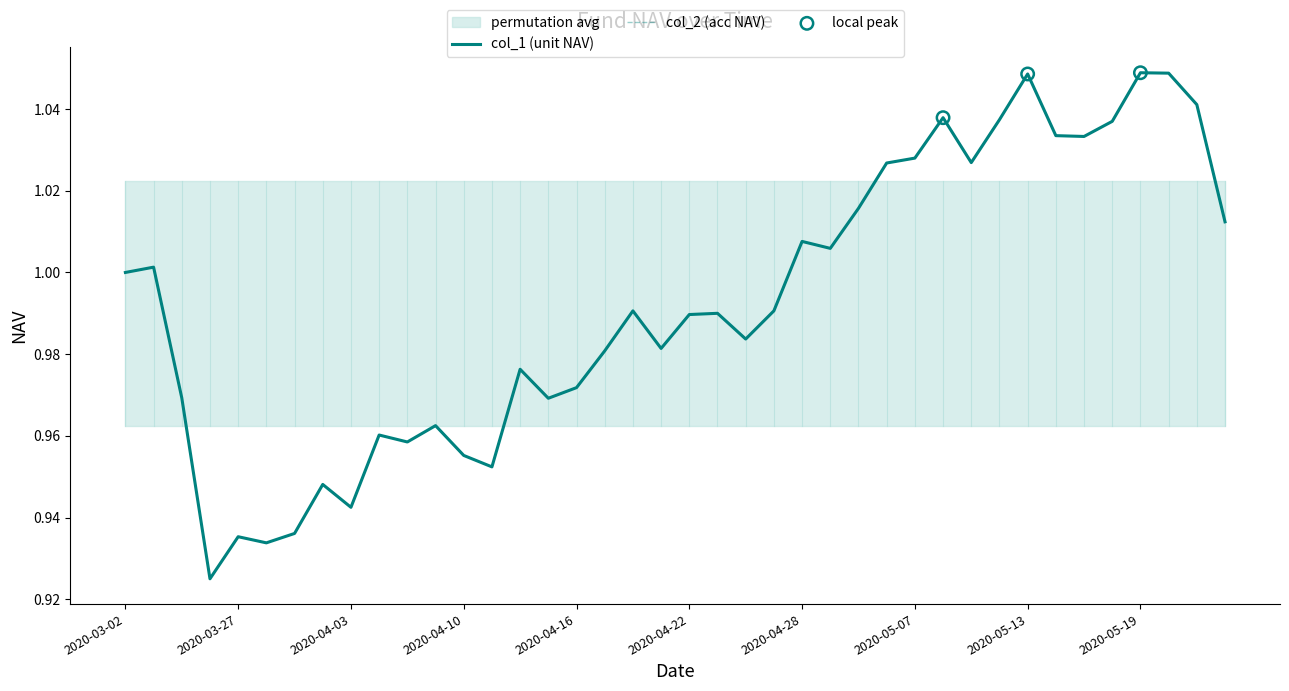

Which series has the widest spread of Y values?

col_1